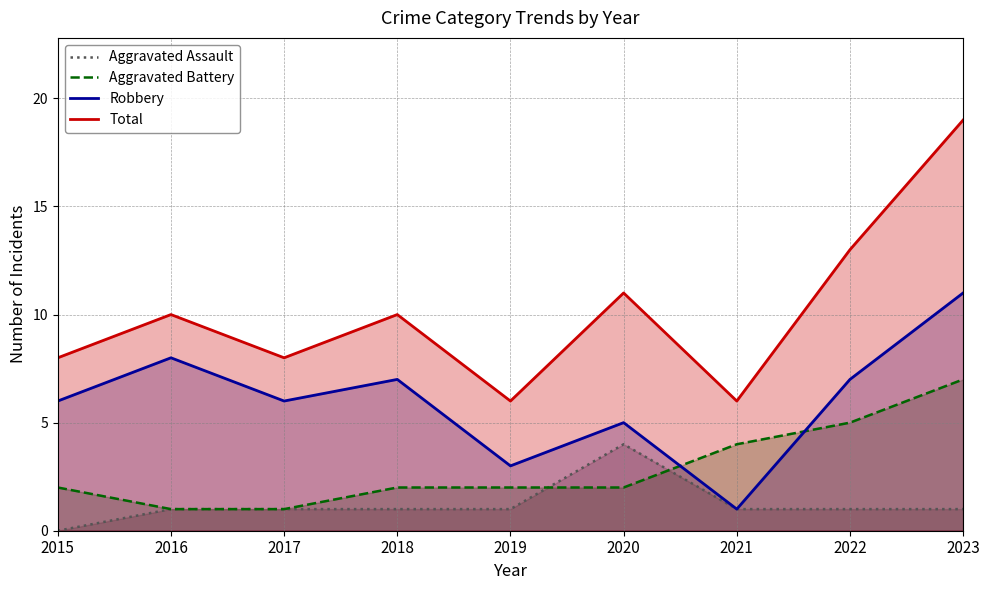

Reading left to right, transcribe all the data shown in this chart.

Aggravated Assault: 0	1	1	1	1	4	1	1	1
Aggravated Battery: 2	1	1	2	2	2	4	5	7
Robbery: 6	8	6	7	3	5	1	7	11
Total: 8	10	8	10	6	11	6	13	19